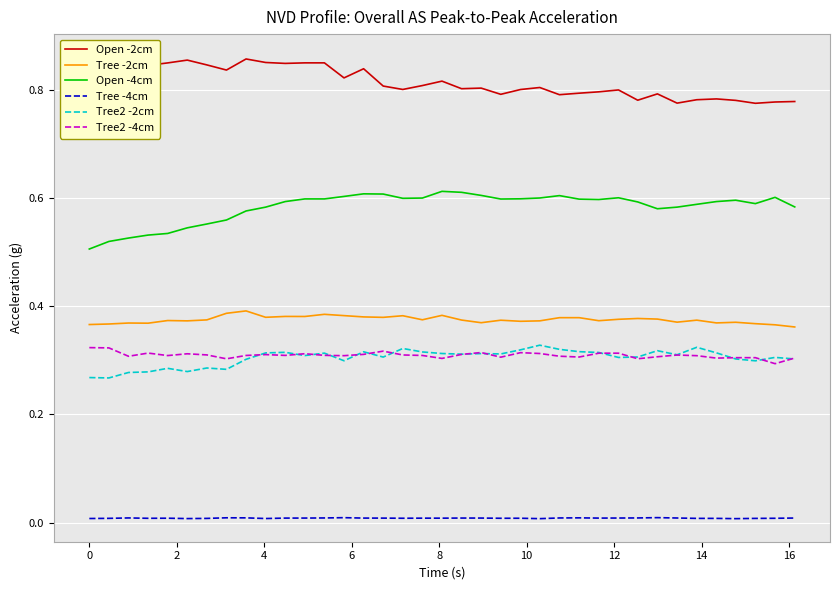

How many Open -2cm values are between 0 and 1?

37